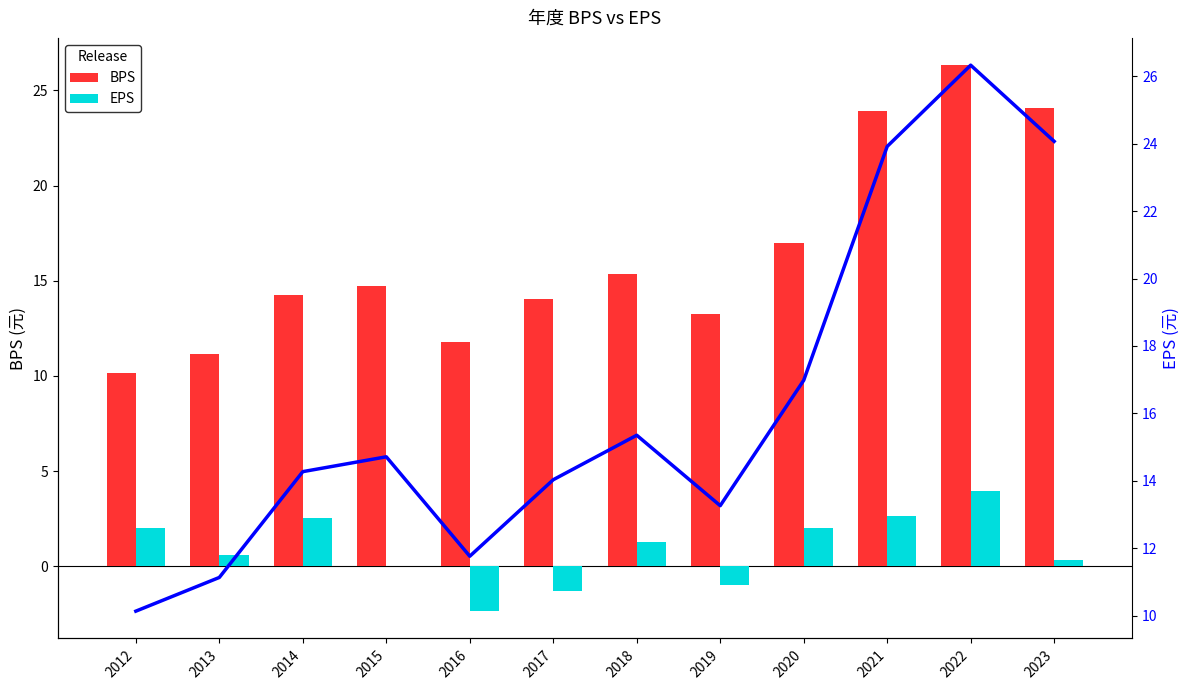

Is it true that BPS equals 17.0 at 2020?

True